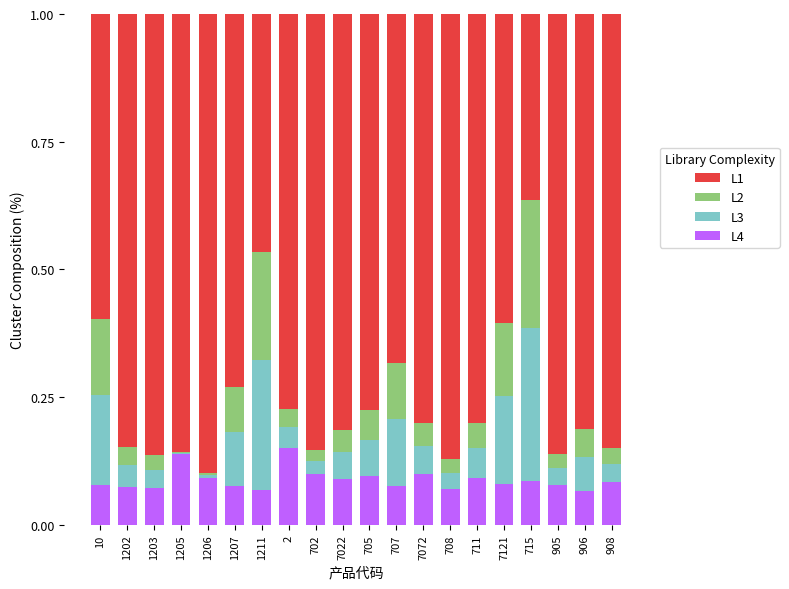

The value of L4 at 1207 is 0.1. True or false?

True